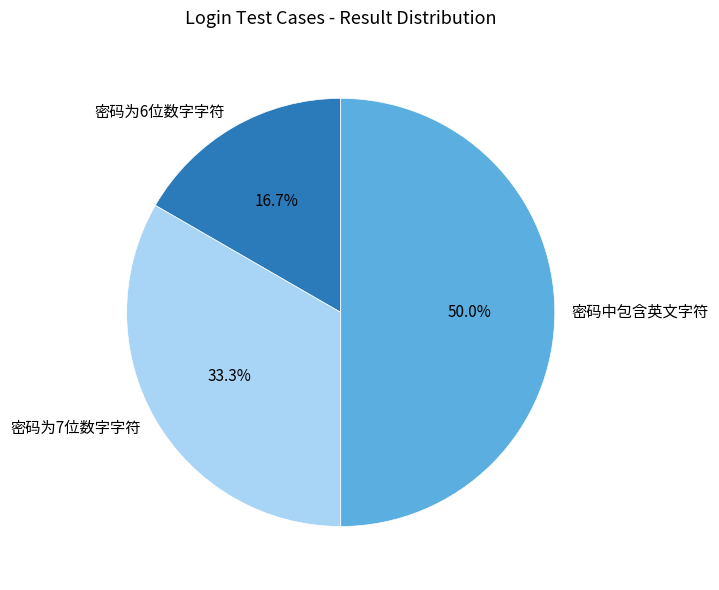

To the nearest percent, what is the average slice percentage?

33%